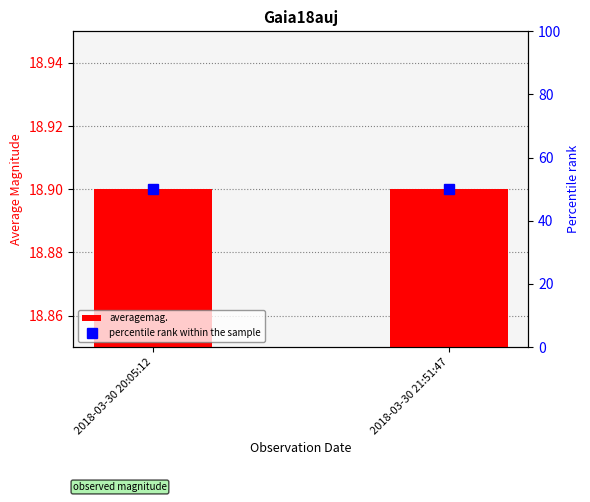

At how many categories does at least one series exceed 32?

2